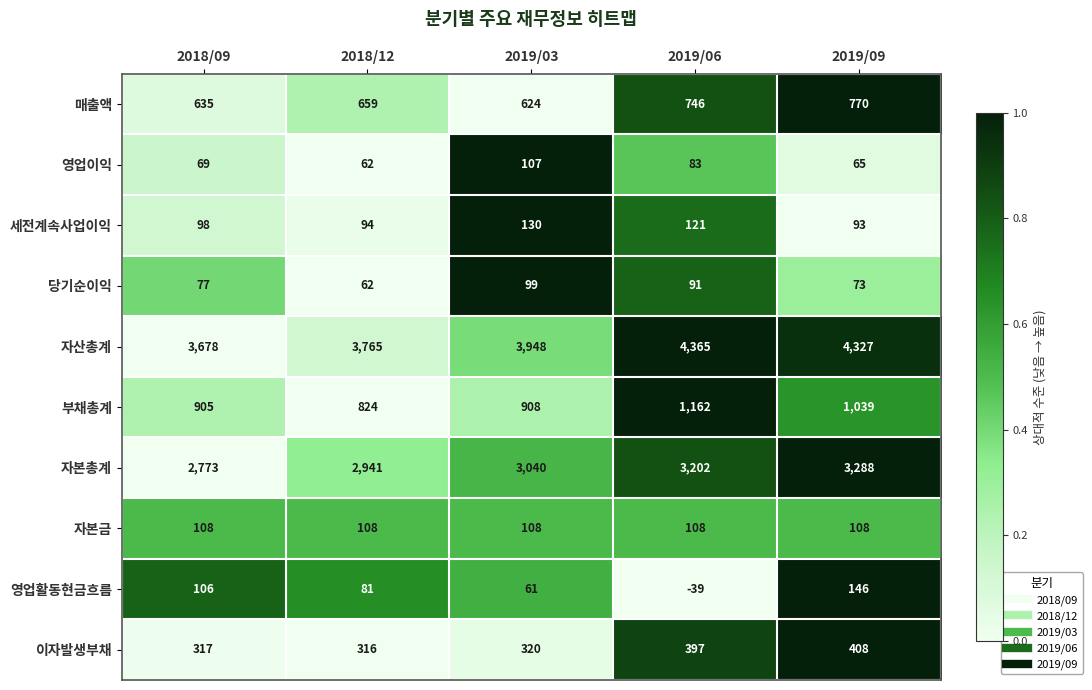

True or false: 이자발생부채 has a value of 408 at 2019/09.

True